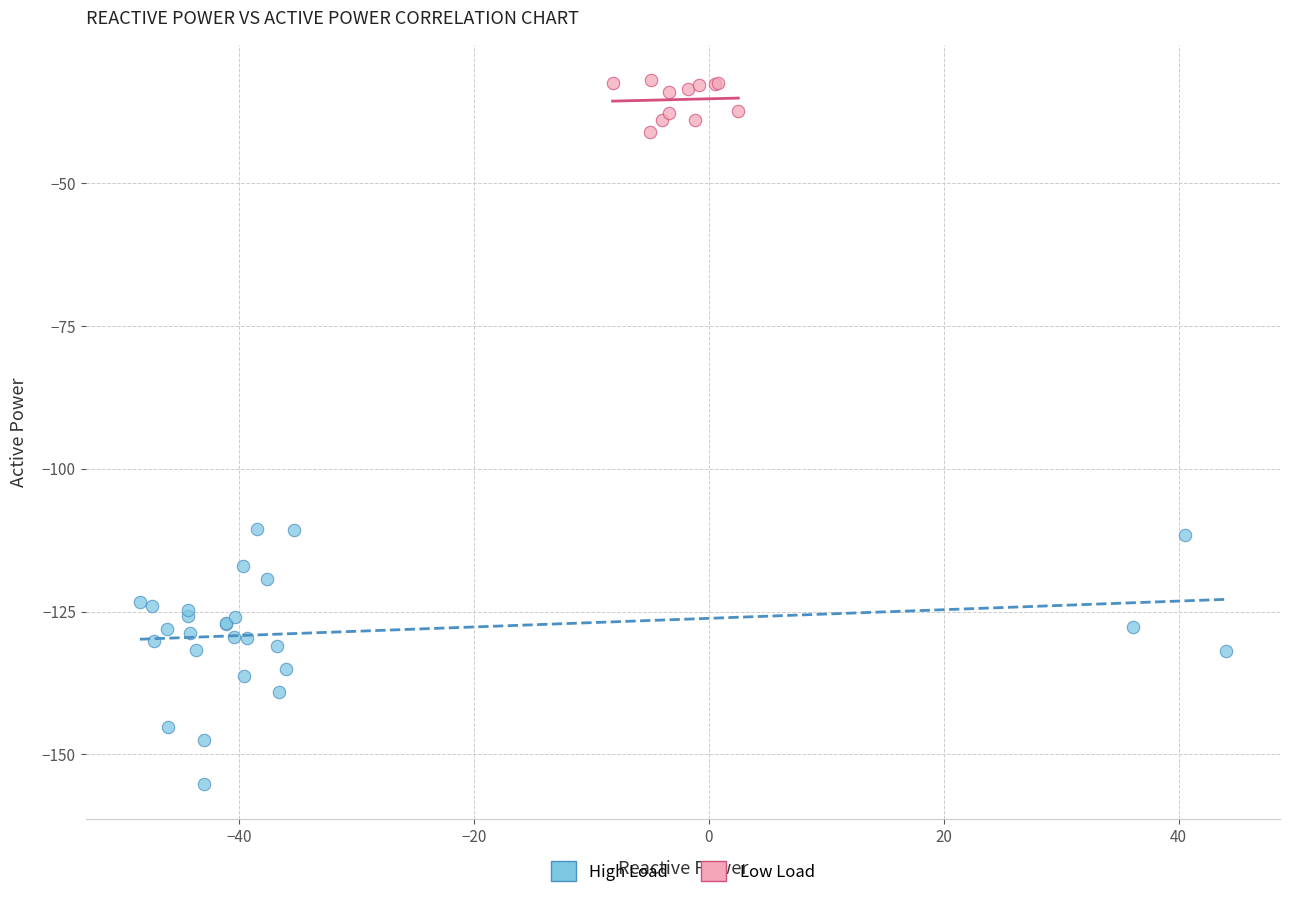

Which series reaches the minimum Y coordinate?

High Load